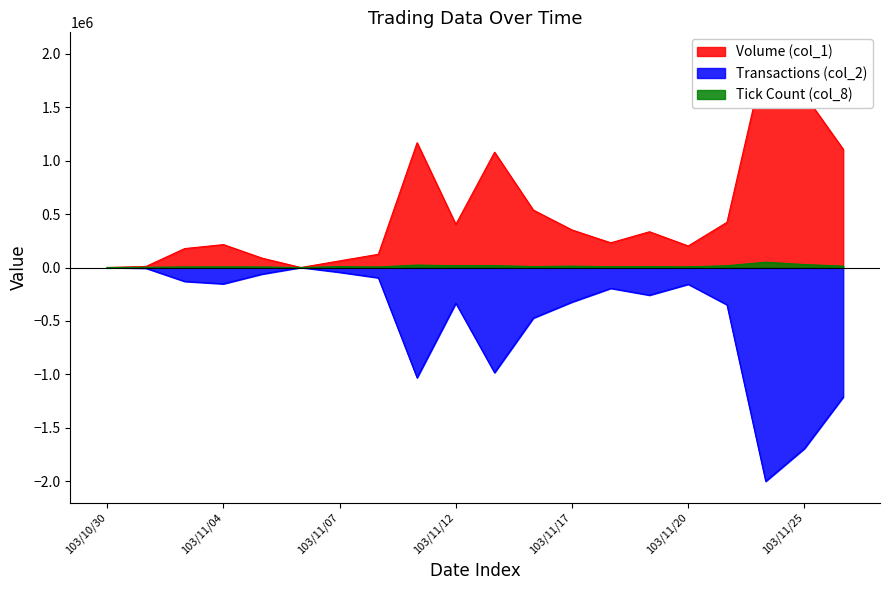

What is the value of the Volume (col_1) point at the 8th from the left?

124015.7